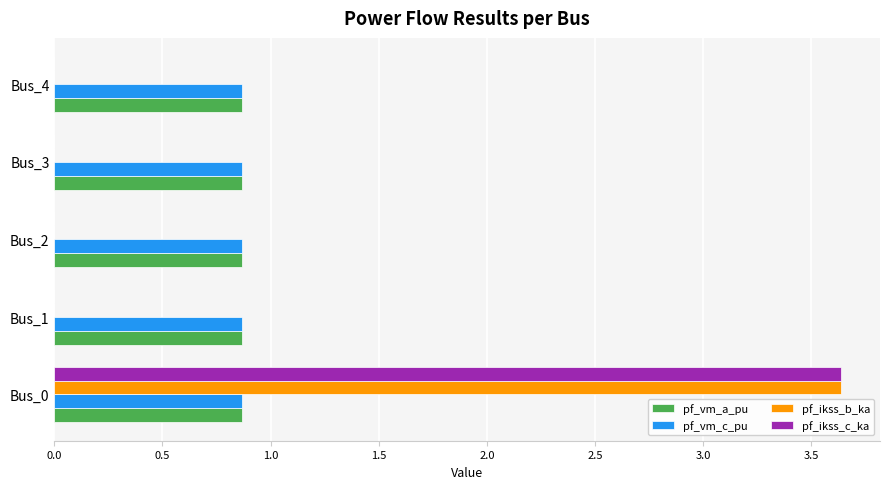

What is the sum of the pf_vm_c_pu values at Bus_4 and Bus_2?

1.7